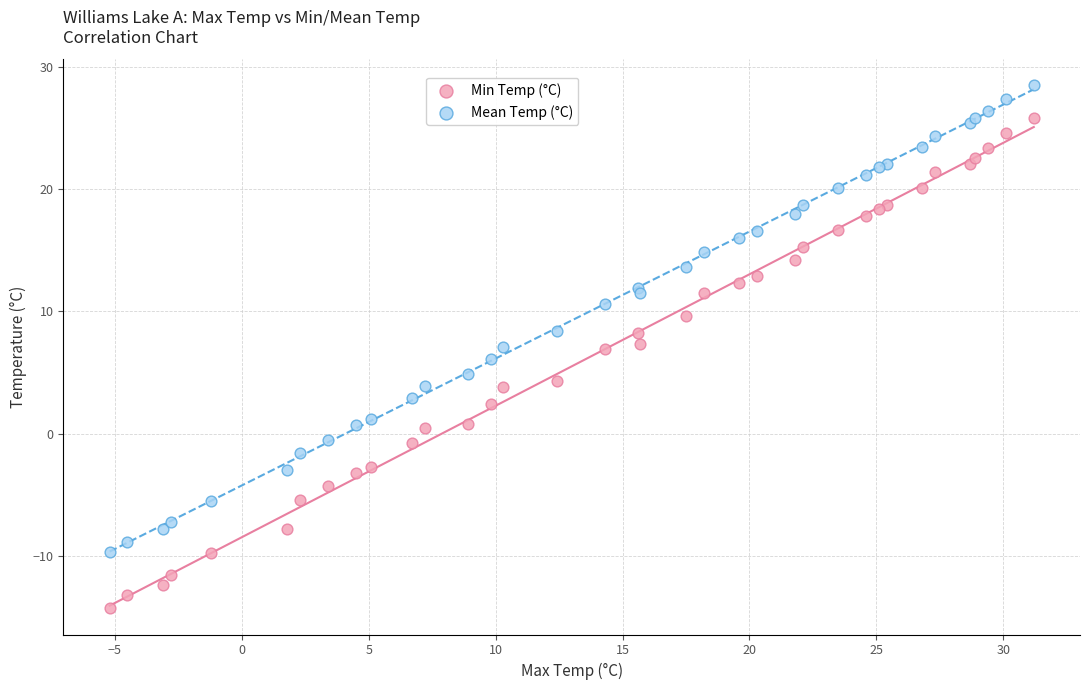

Which series reaches the minimum Y coordinate?

Min Temp (°C)